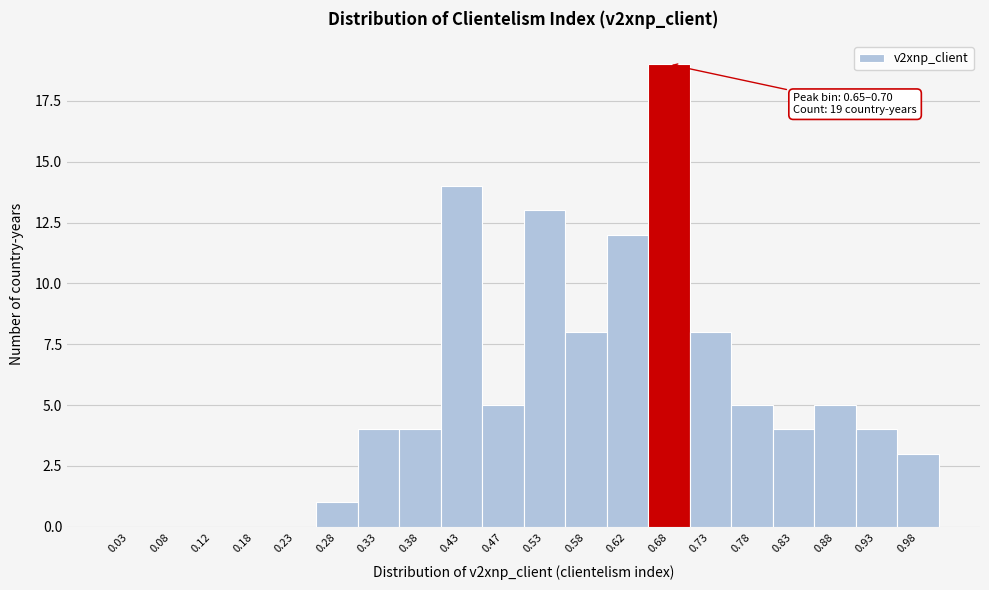

Over which range of the x-axis is the bar tallest?

0.65 to 0.70